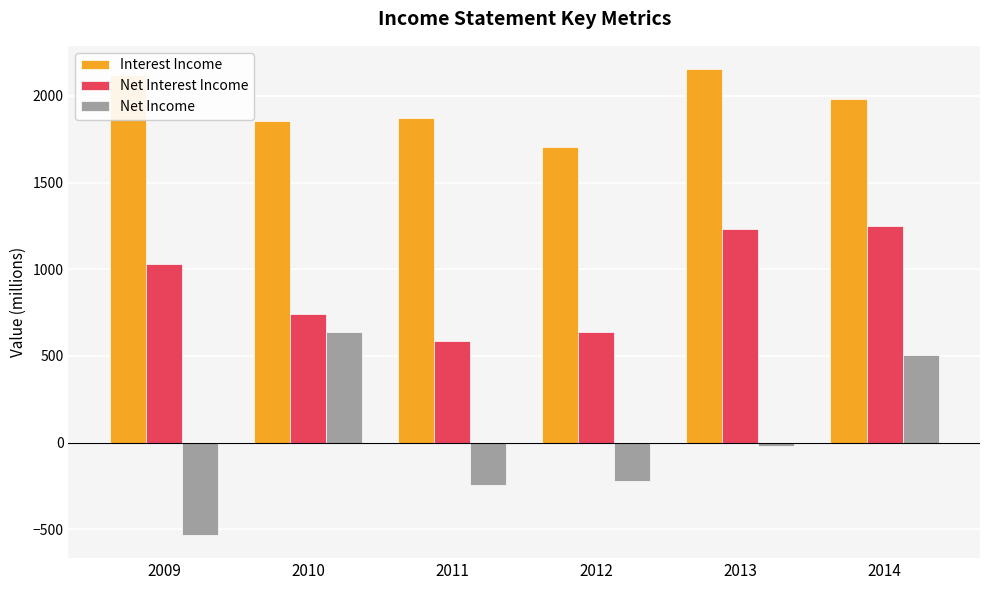

What is the approximate value of Interest Income at 2014, to the nearest 10?

1980